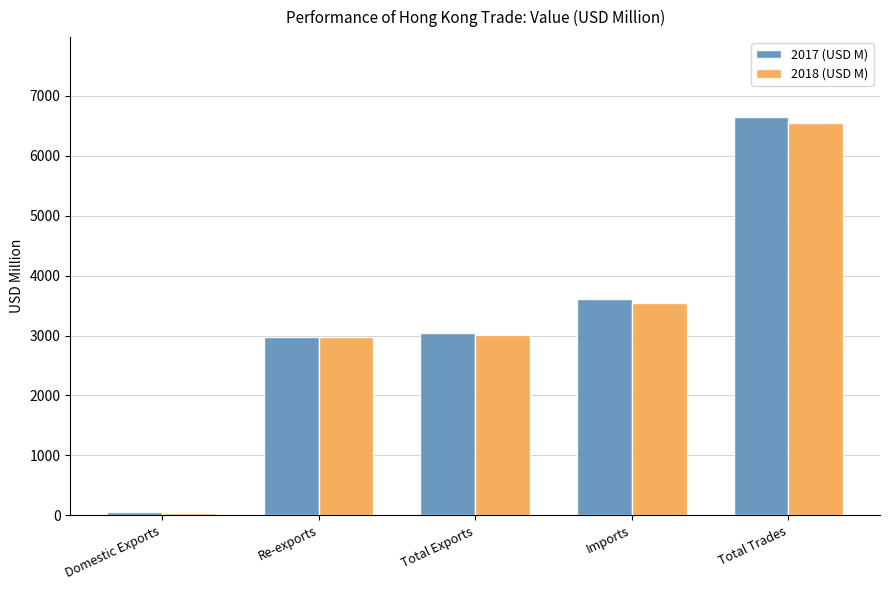

Is it true that 2018 (USD M) equals 9728.0 at Total Trades?

False